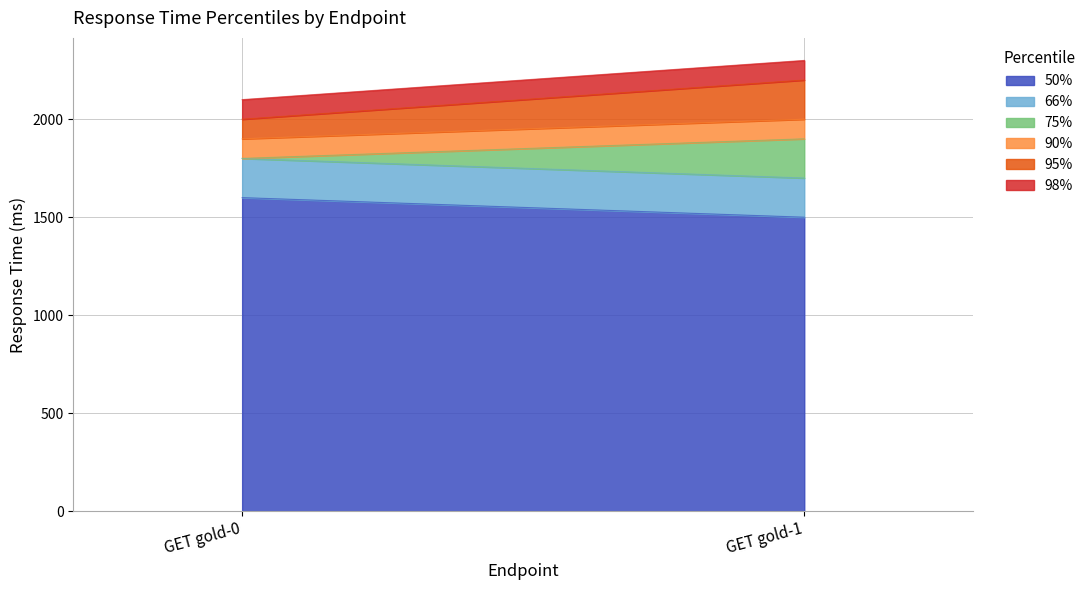

Which series has the largest total across all categories?

98%